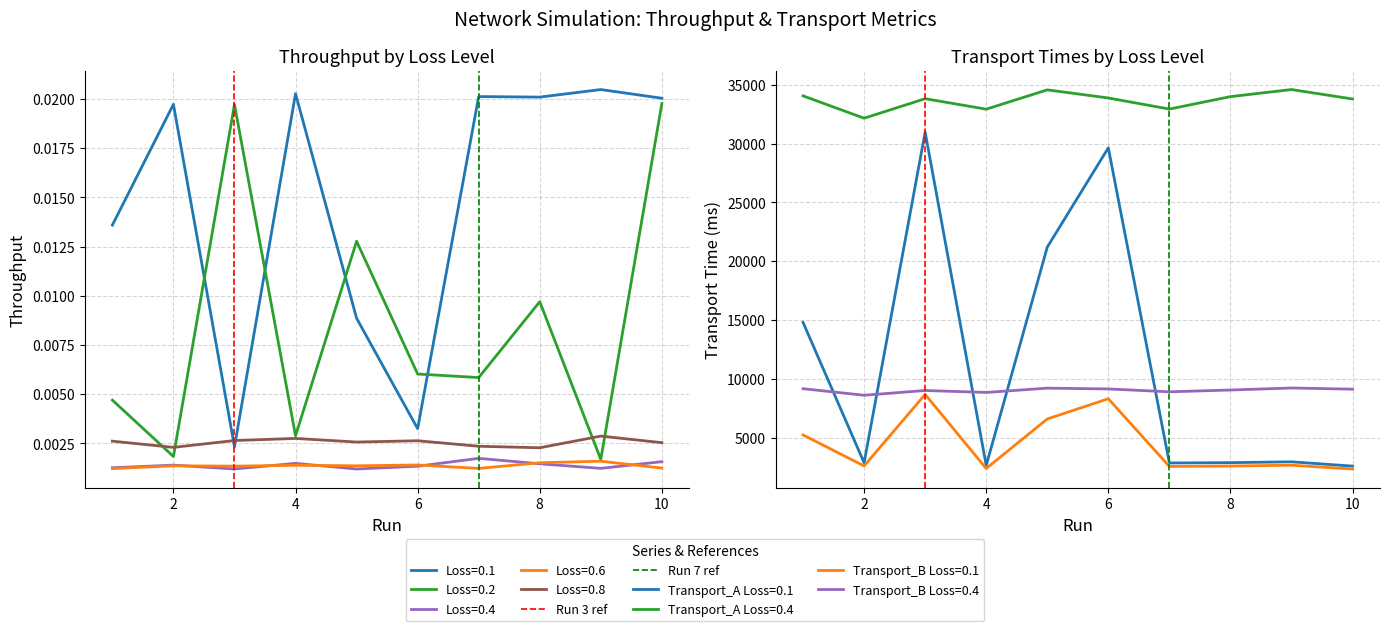

Is this an area chart (filled region under the line)?

No